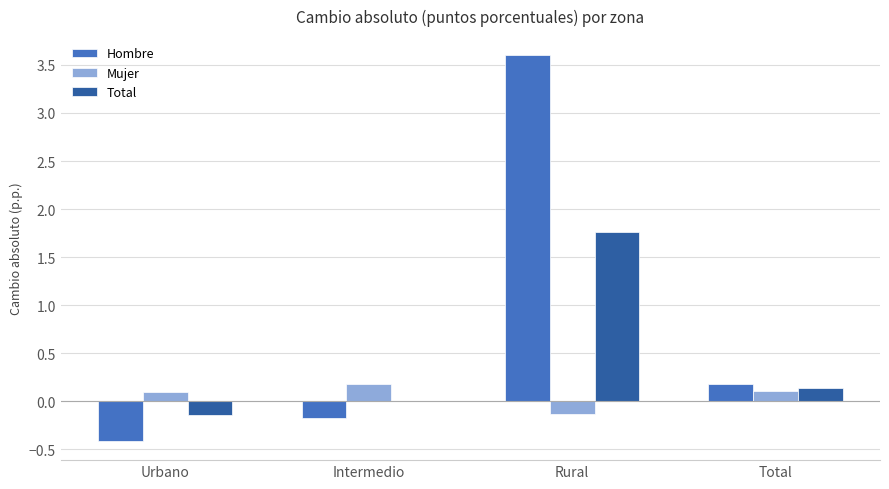

True or false: Mujer has a value of 0.1 at Total.

True